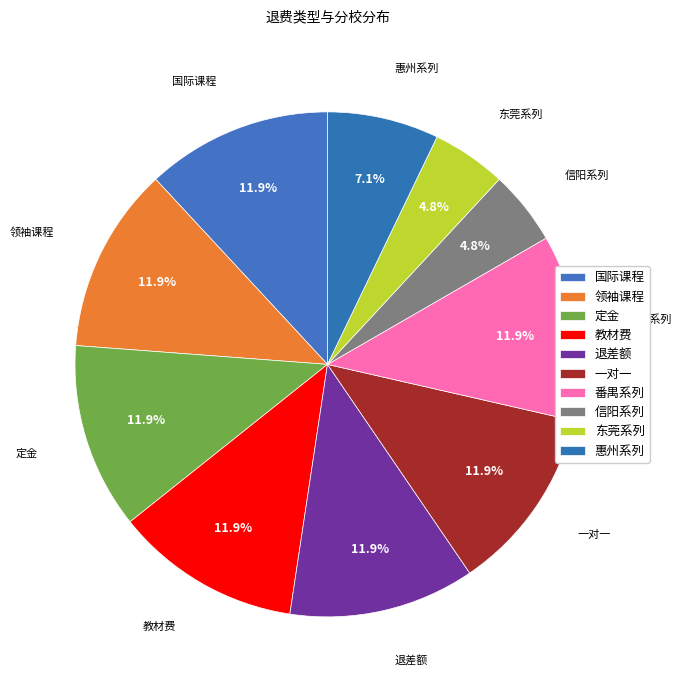

How many slices are in this pie chart?

10